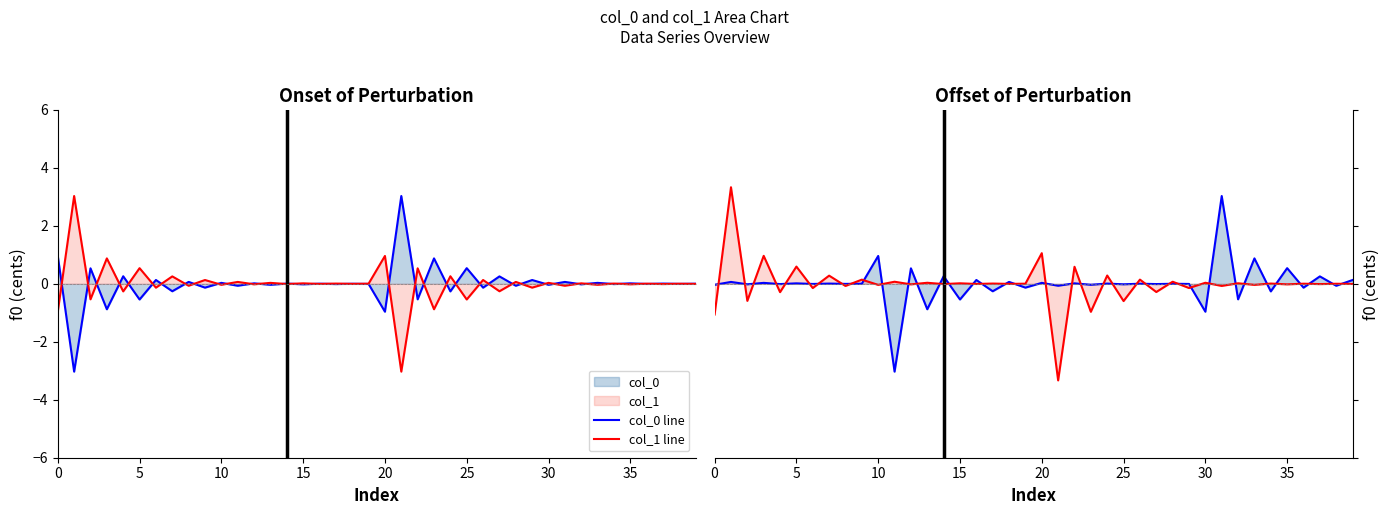

What is the value of the col_1 line point at the 32nd from the left?

-0.1